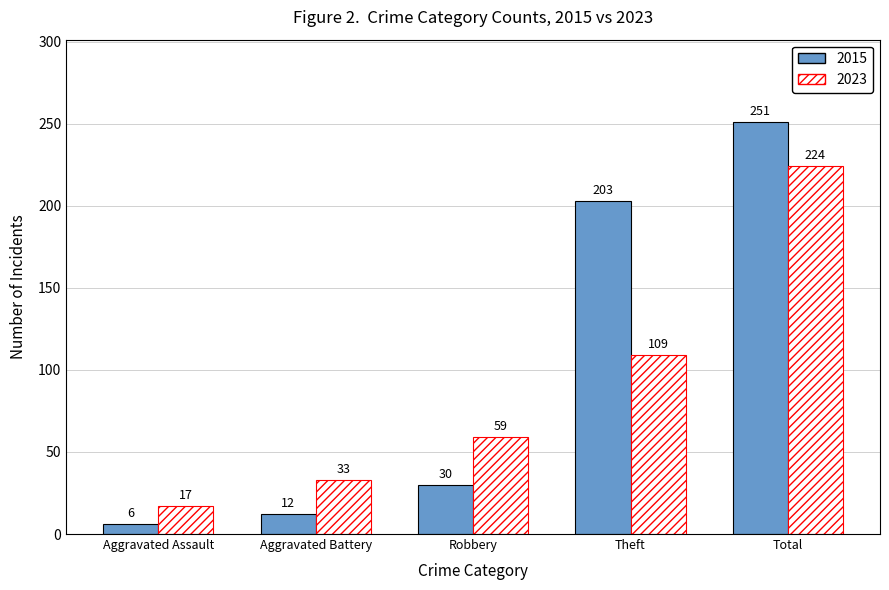

The 2015 series shows 10 at Robbery. True or false?

False